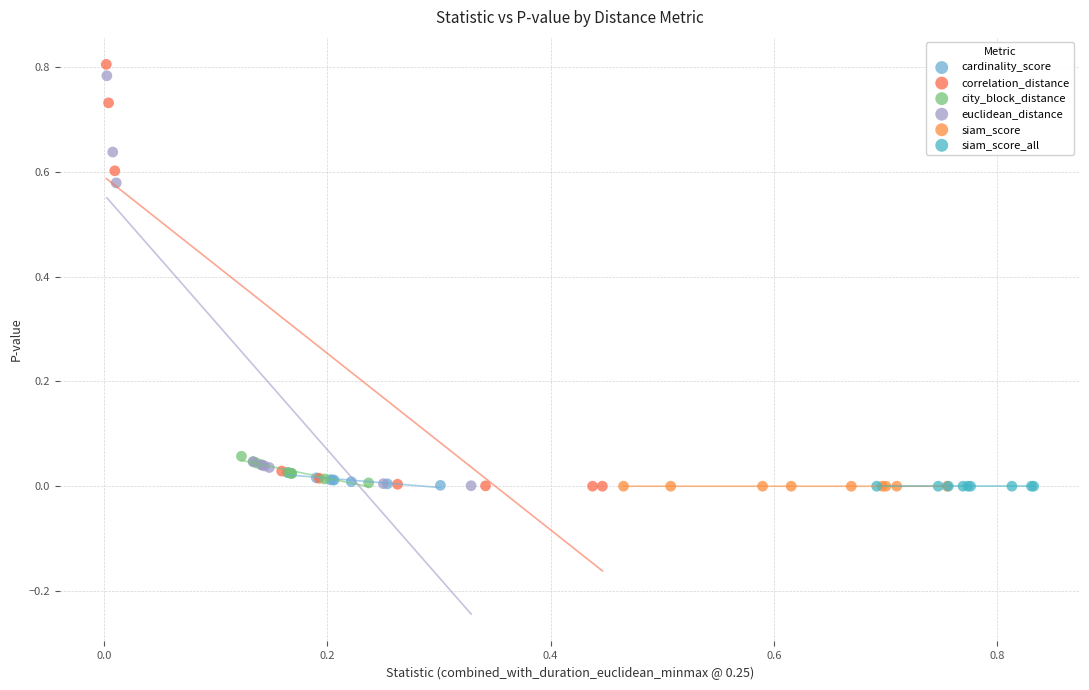

Which series reaches the maximum Y coordinate?

correlation_distance